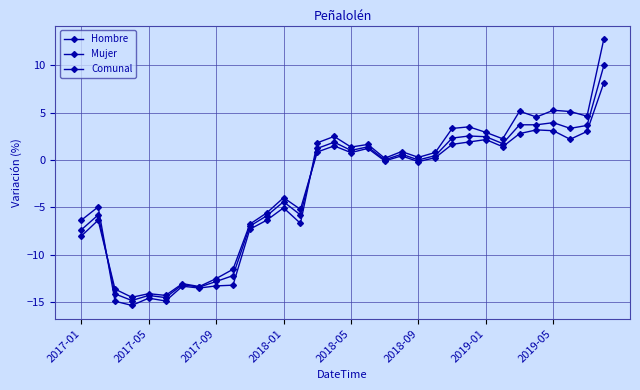

How many data points does each series have?

32